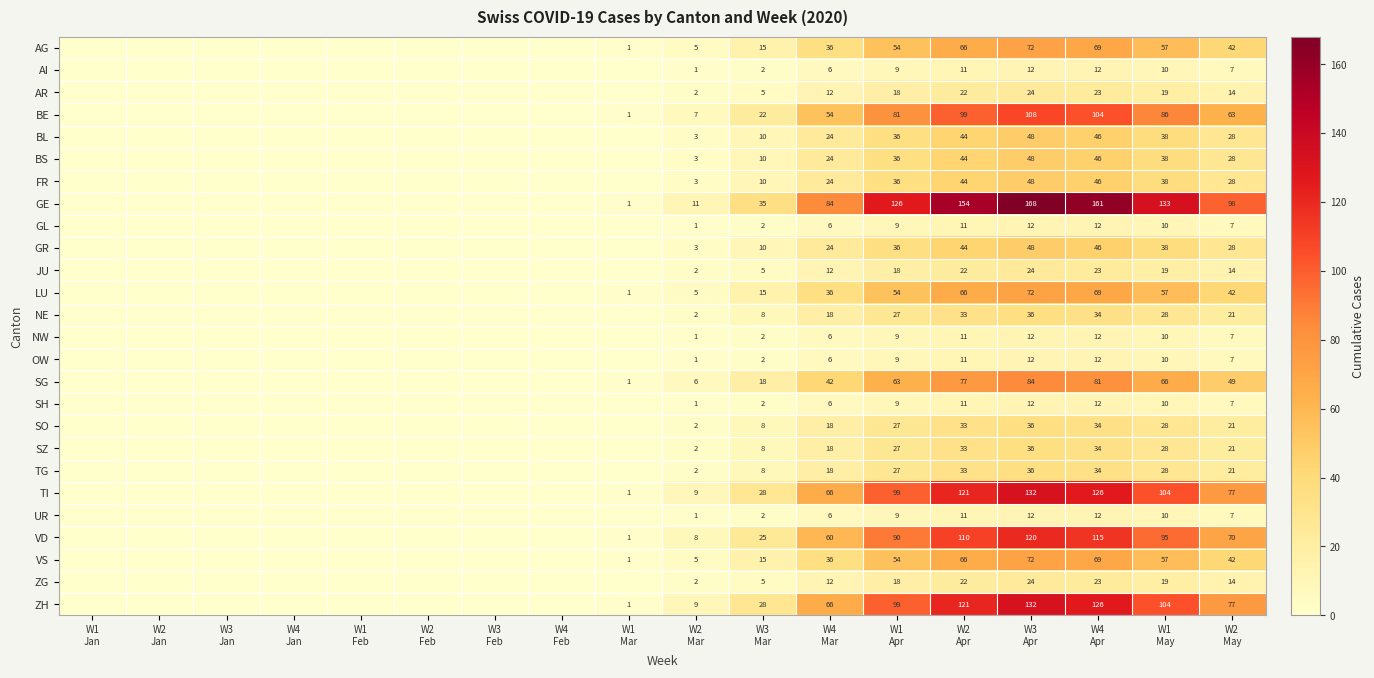

What is the difference between the second highest and second lowest values in the TI series?

126